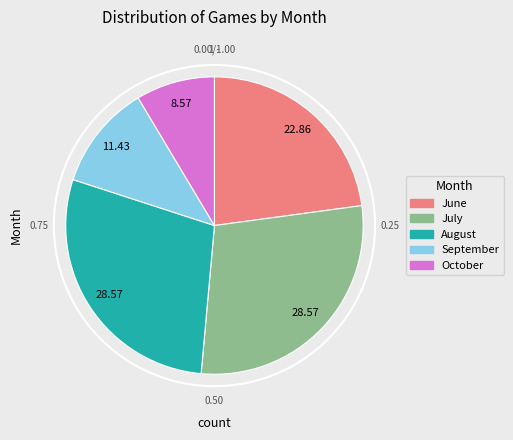

Does July account for over 50% of the chart?

No